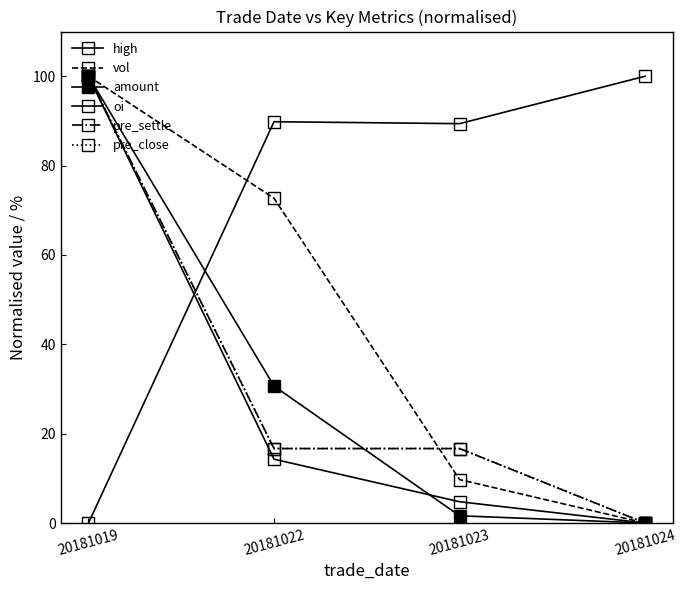

Does the chart have visible grid lines?

No